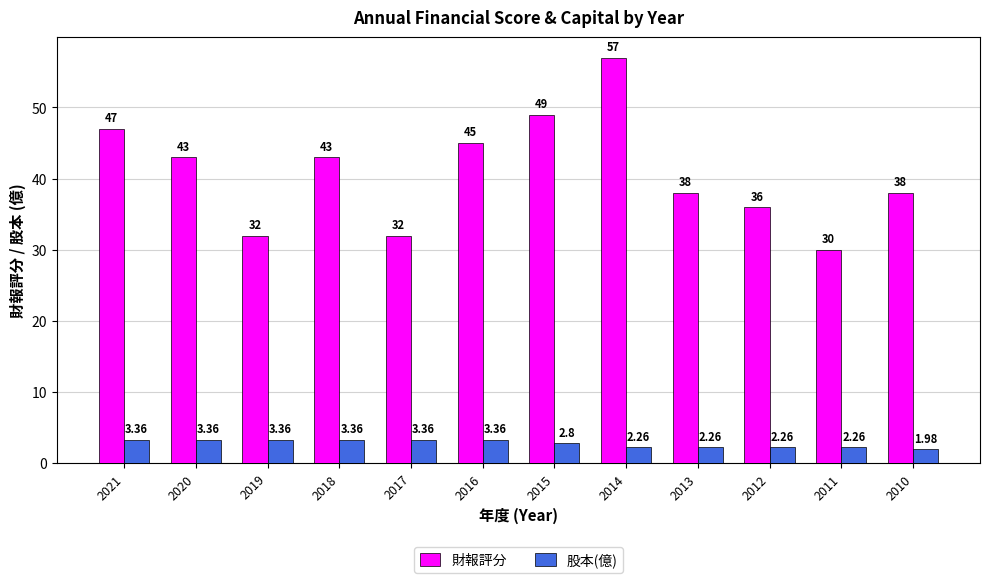

True or false: 財報評分 has a value of 11.2 at 2013.

False